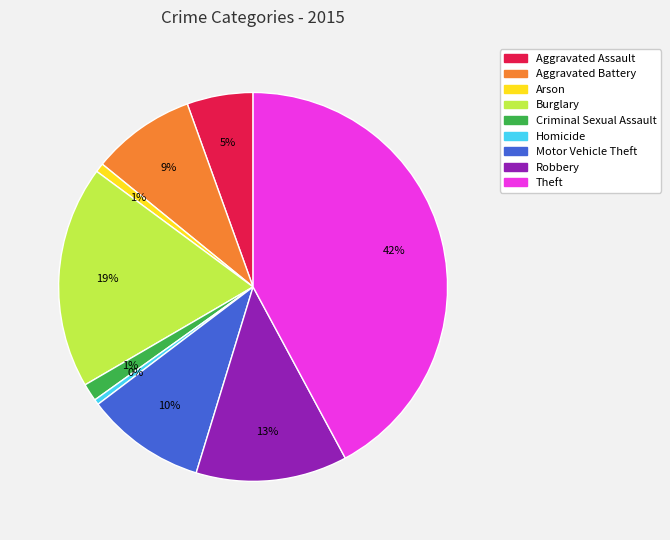

Is the sum of Criminal Sexual Assault and Aggravated Assault greater than half?

No